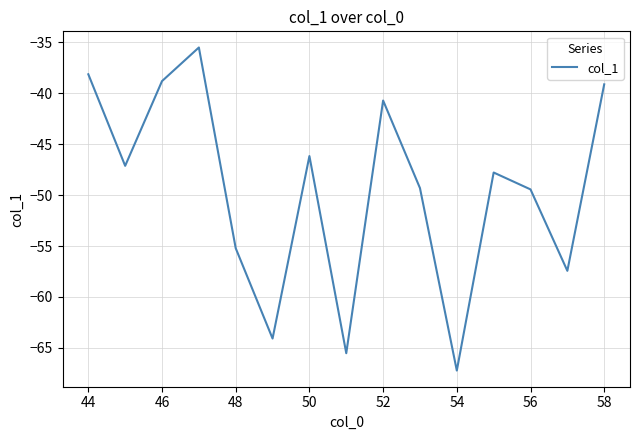

What is the difference between the maximum and minimum values?

31.7